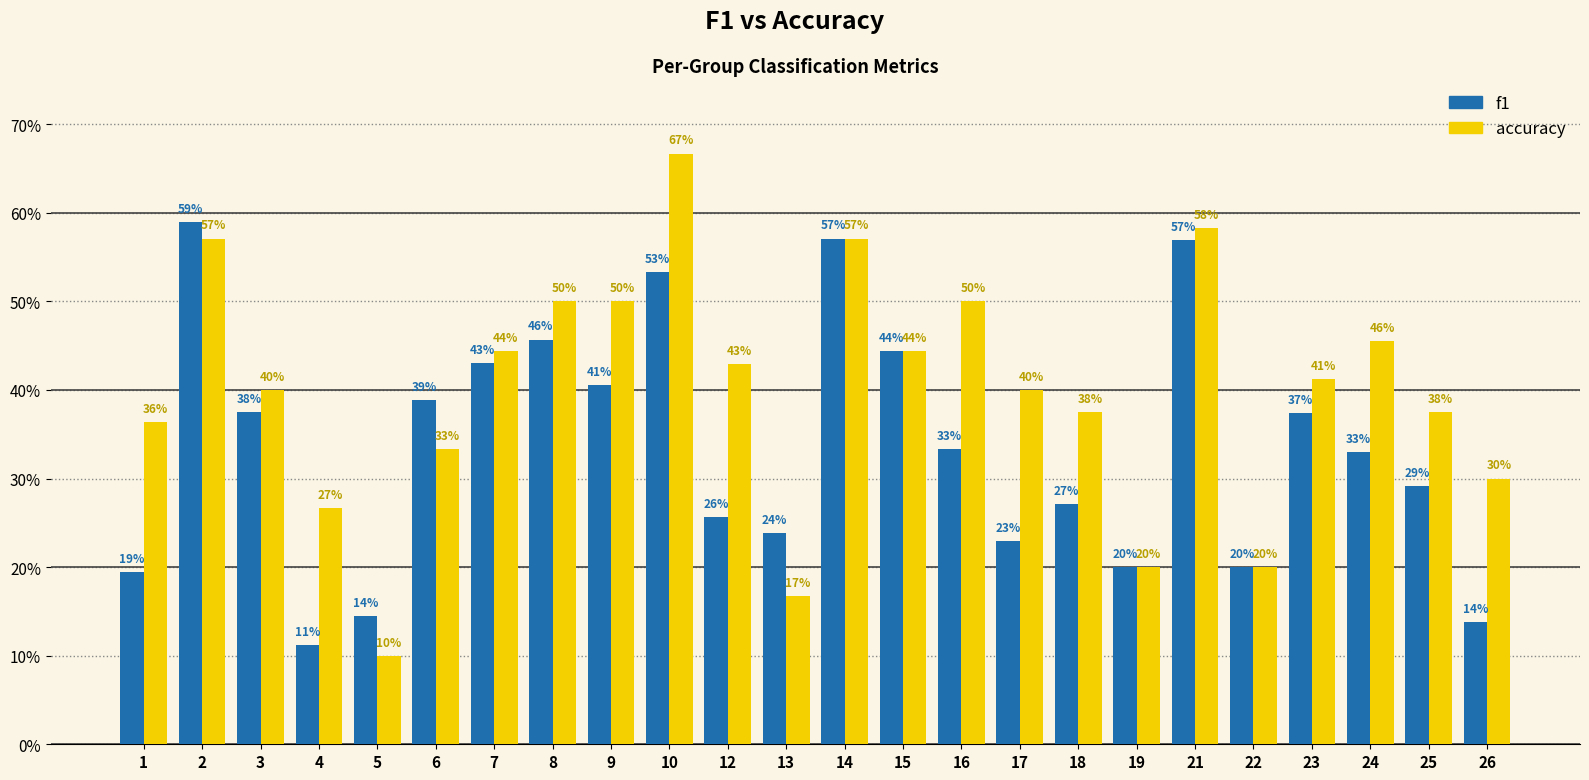

What is the value of the f1 bar at the 24th from the left?

0.1